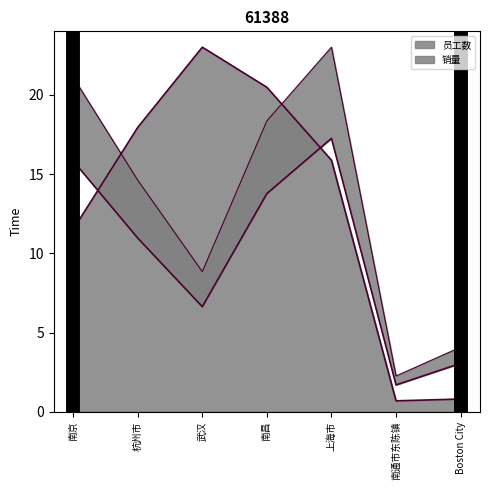

At which category does 员工数 reach its first local peak?

武汉